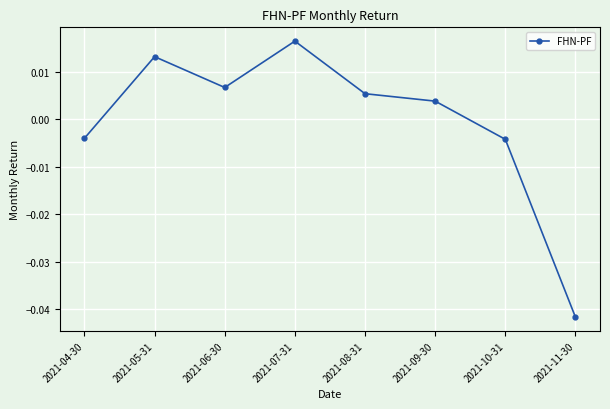

How many interior local valleys (lower than both neighbors) does the data have?

1